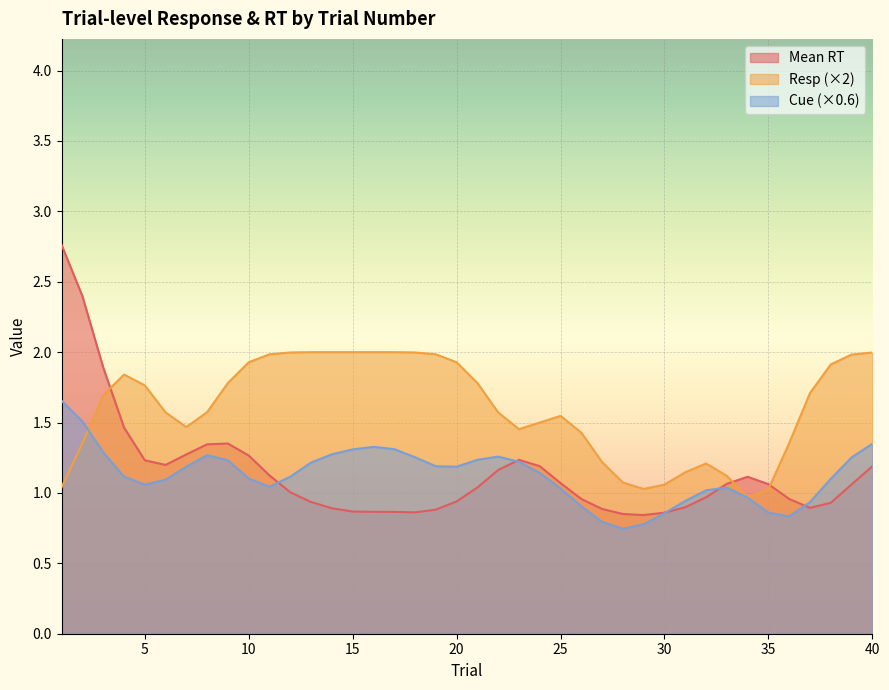

Which has a higher value, 35 or 21?

35